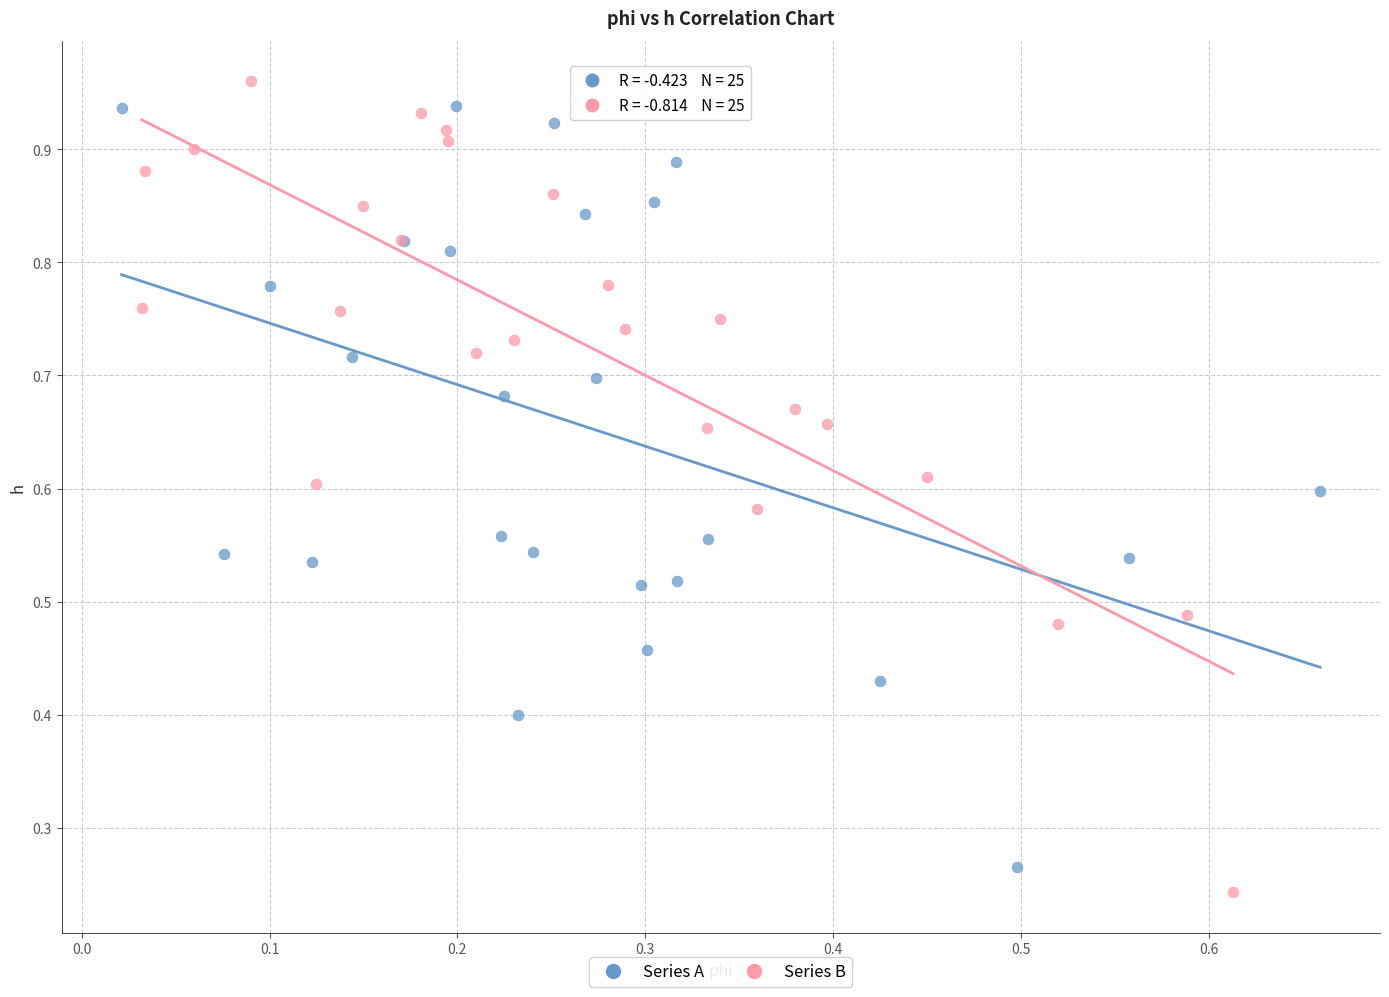

Which series has the largest Y range (max minus min)?

Series B